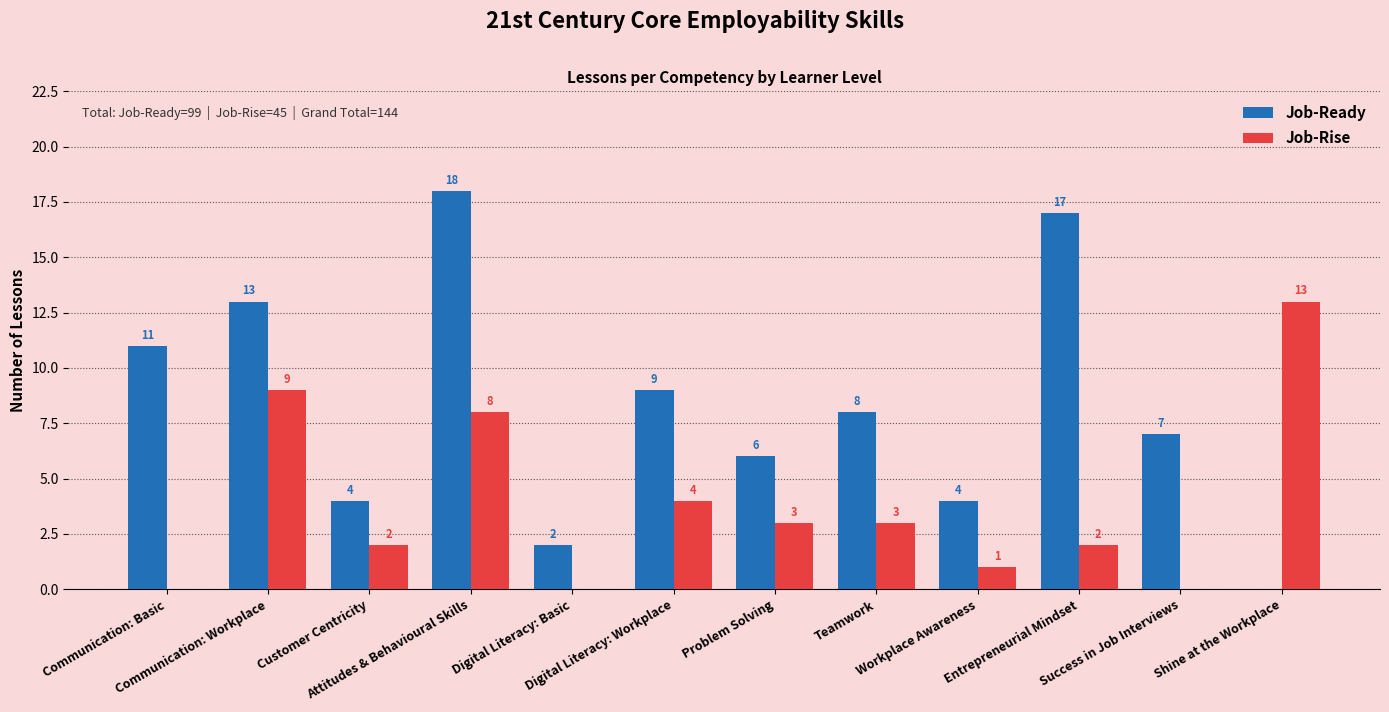

Count the number of data series in this chart.

2